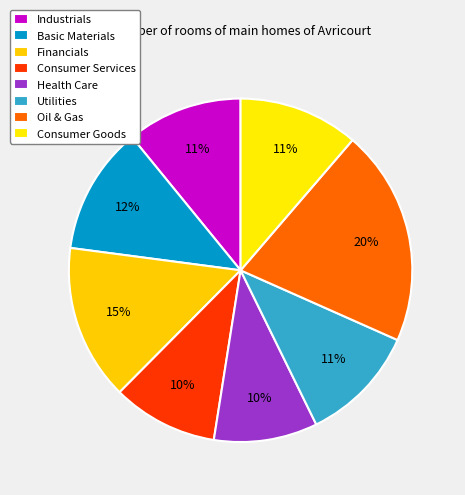

To the nearest percent, what is the difference between the Industrials and Financials slice percentages?

4%